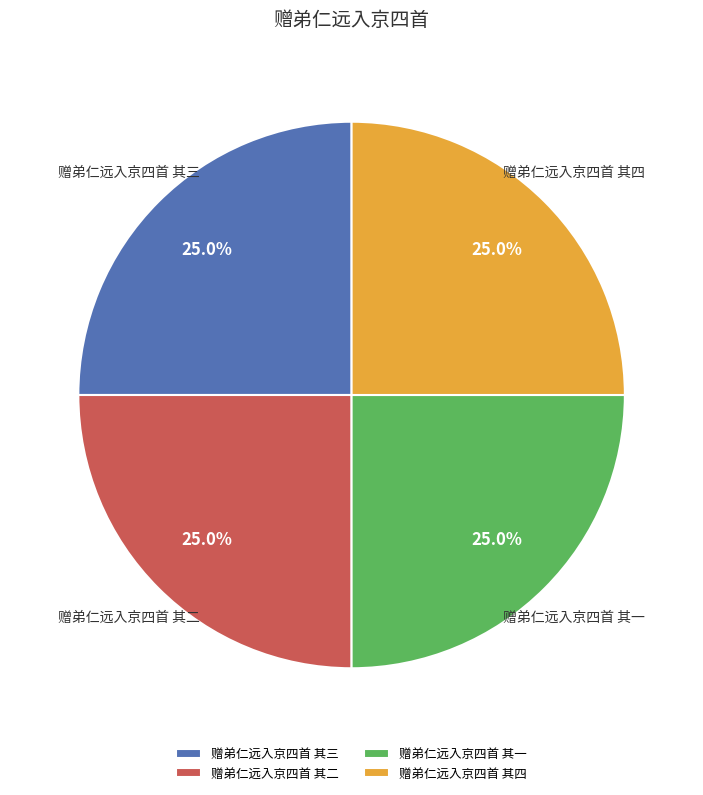

What is the ratio of the value at 赠弟仁远入京四首 其二 to the value at 赠弟仁远入京四首 其四?

1.0